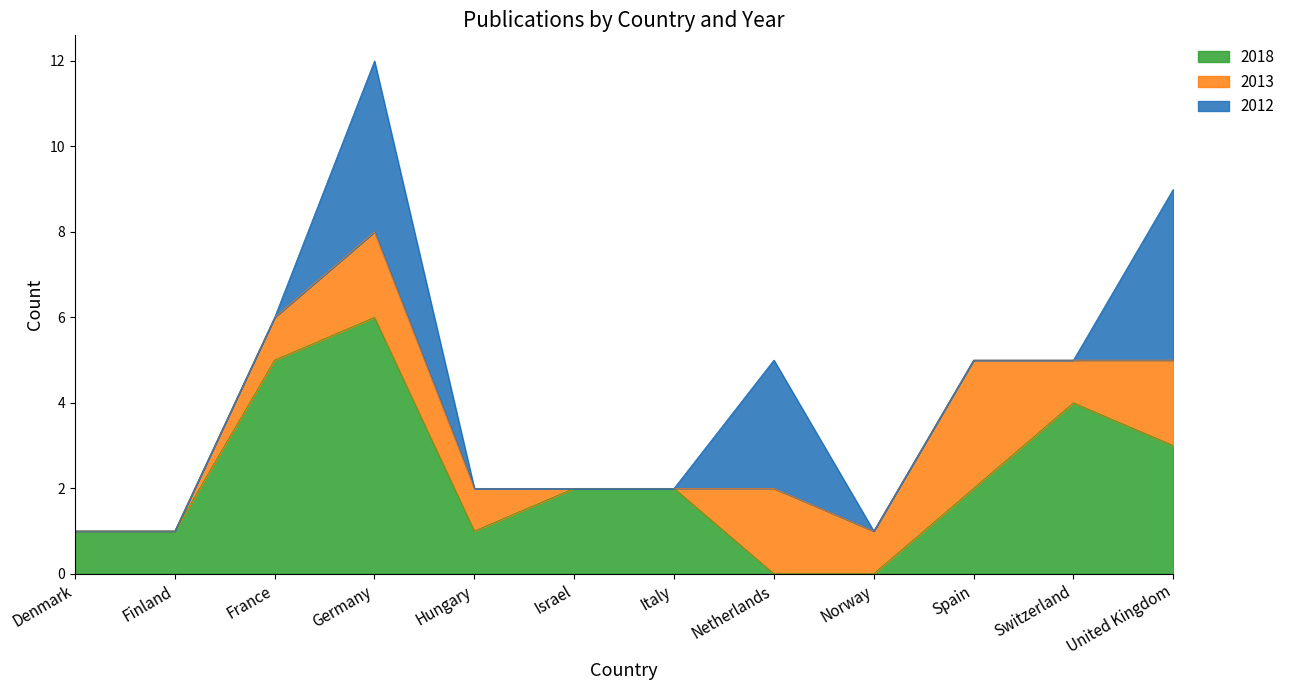

Reading left to right, what are all the values shown in this chart?

2018: 1	1	5	6	1	2	2	0	0	2	4	3
2013: 0	0	1	2	1	0	0	2	1	3	1	2
2012: 0	0	0	4	0	0	0	3	0	0	0	4